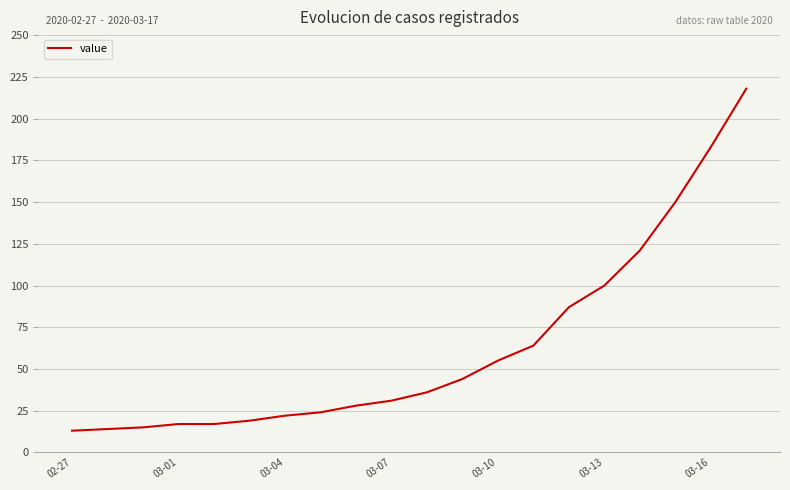

What is the minimum value shown in the chart?

13